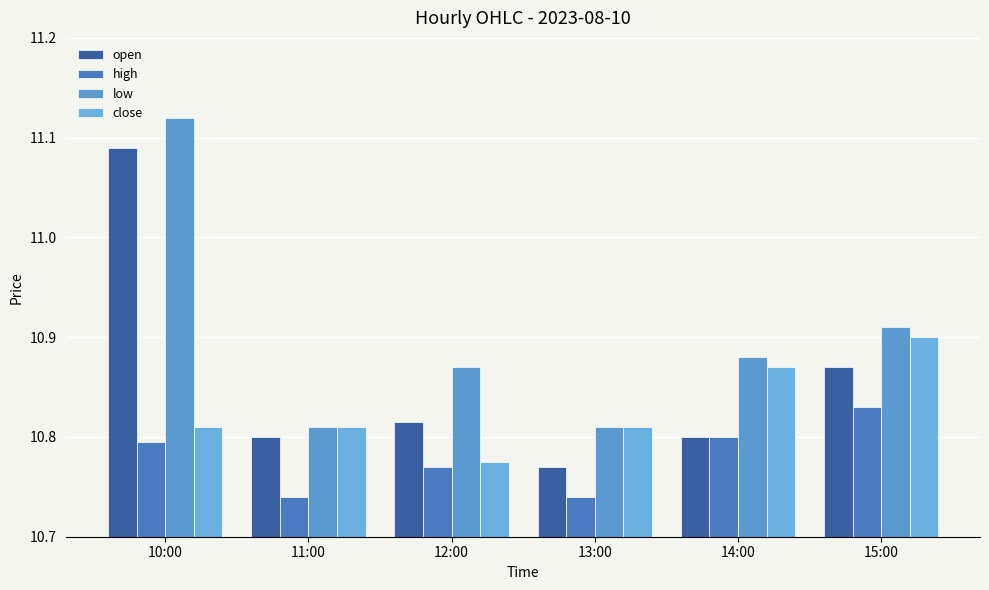

What is the value of the high bar at the 6th from the left?

10.8